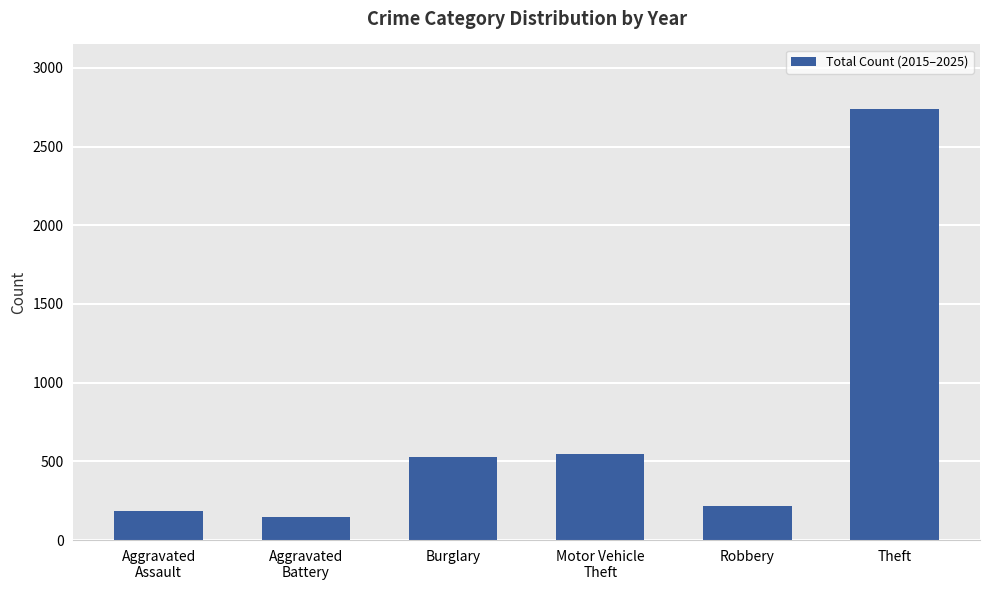

Read the value at Robbery.

214